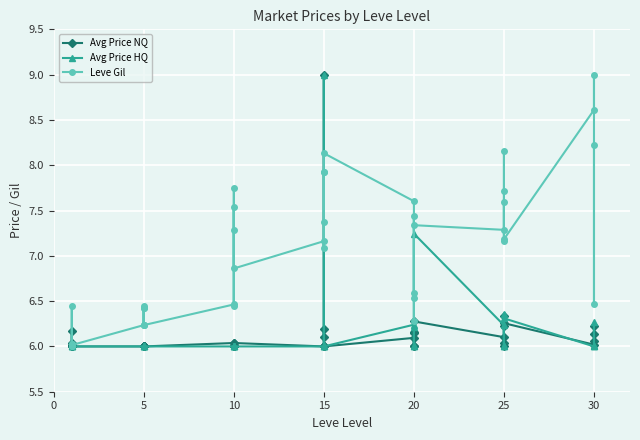

How many lines are shown in the chart?

3